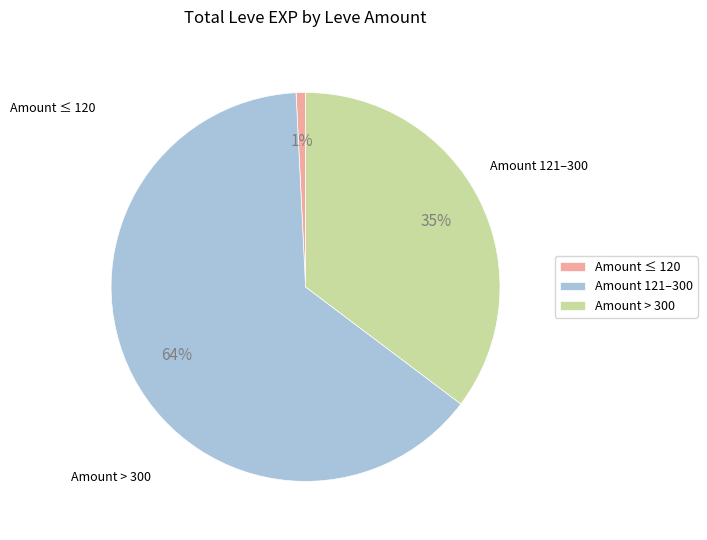

To the nearest percent, what is the average slice percentage?

33%